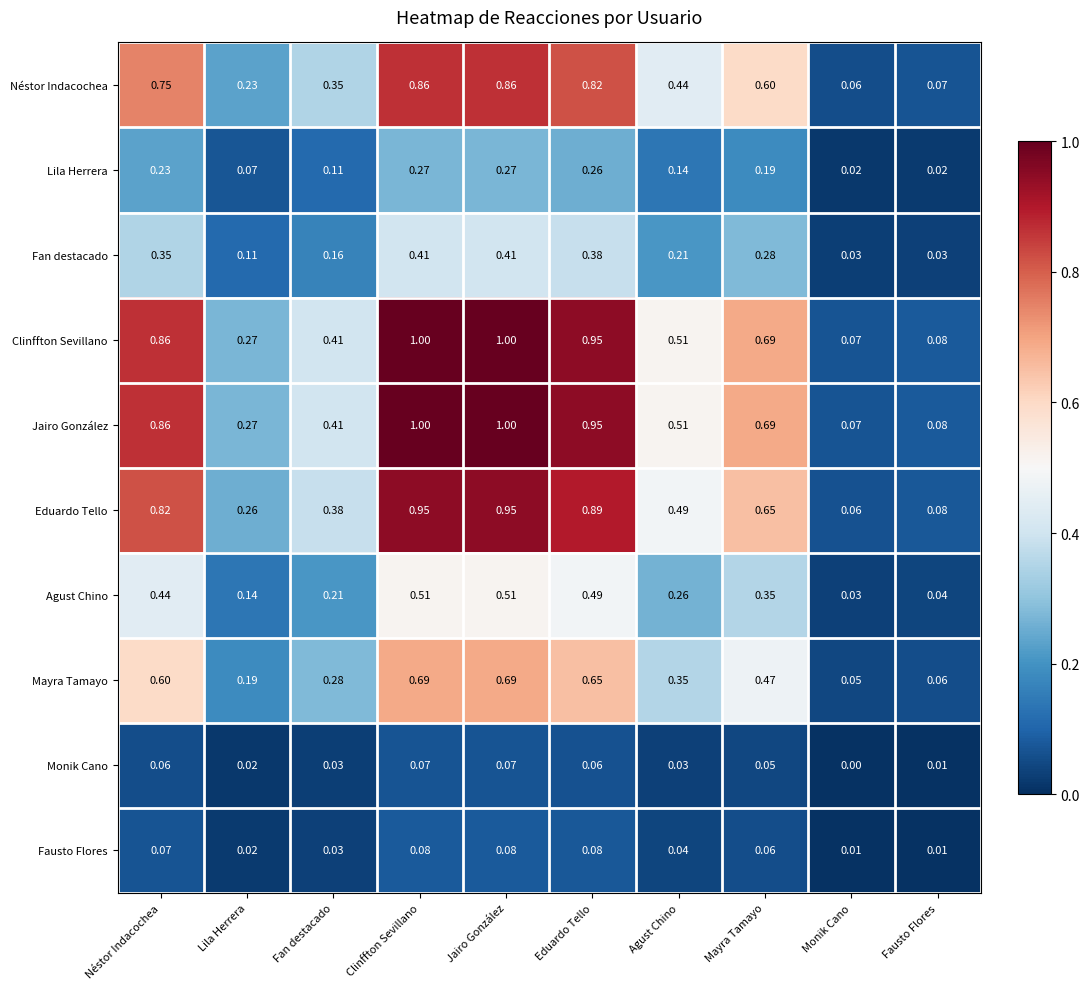

Is the value of Jairo González at Néstor Indacochea greater than the value of Mayra Tamayo at Jairo González?

Yes